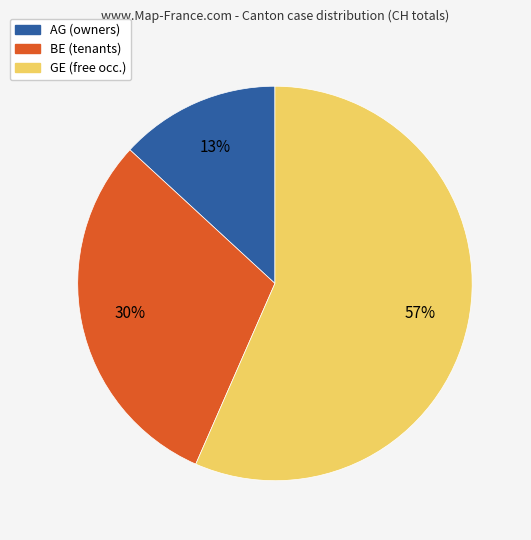

To the nearest percent, what is the average slice percentage?

33%